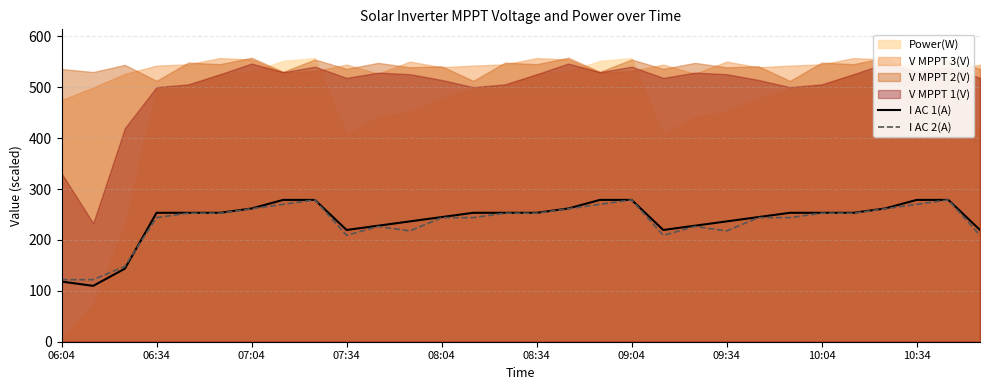

What is the maximum value for I AC 1(A)?

278.7